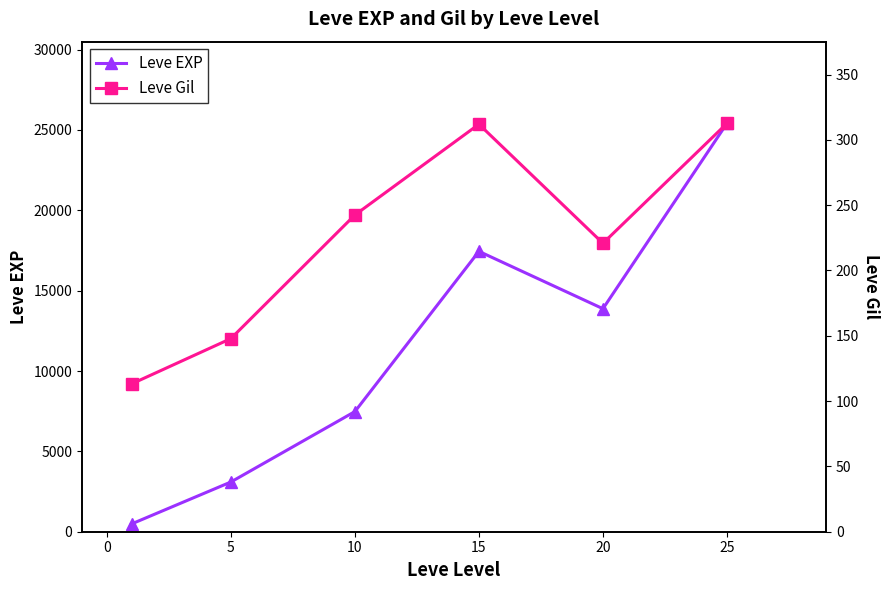

What is the value of the Leve Gil point at the 2nd from the left?

147.9